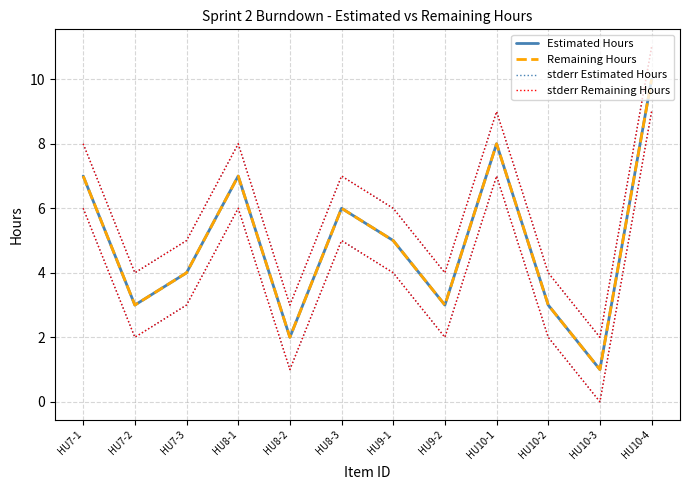

Count the stderr Remaining Hours values in the range 4 to 8.

8